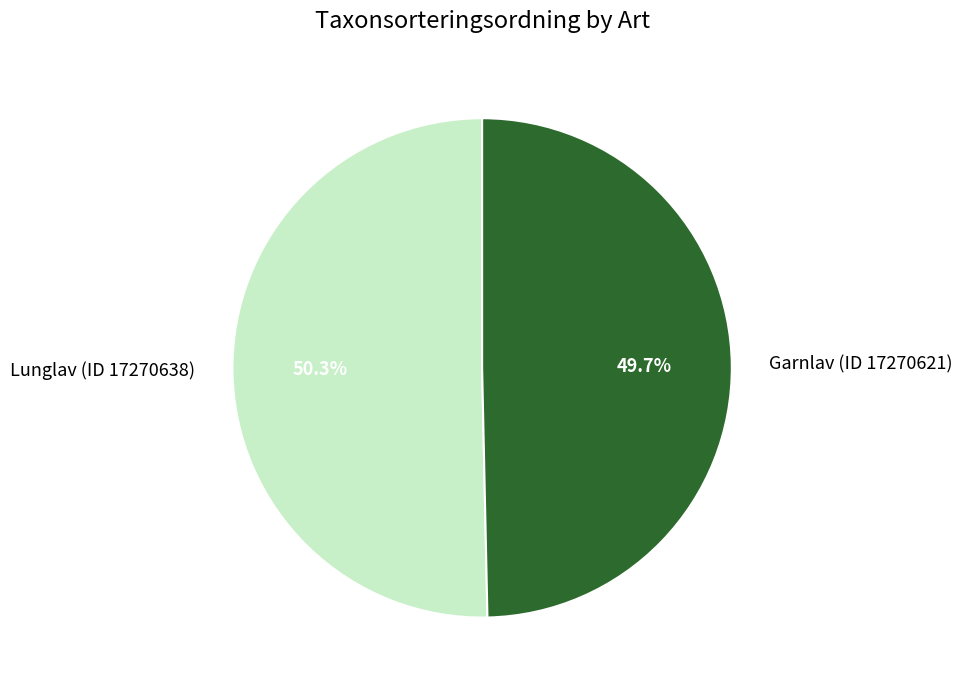

Which category accounts for the majority?

Lunglav (ID 17270638)